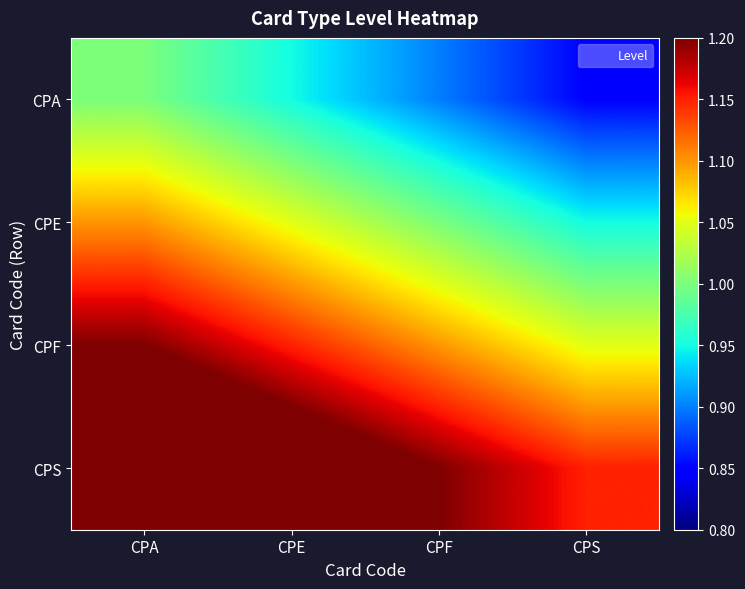

What is the maximum value shown in the chart?

1.3